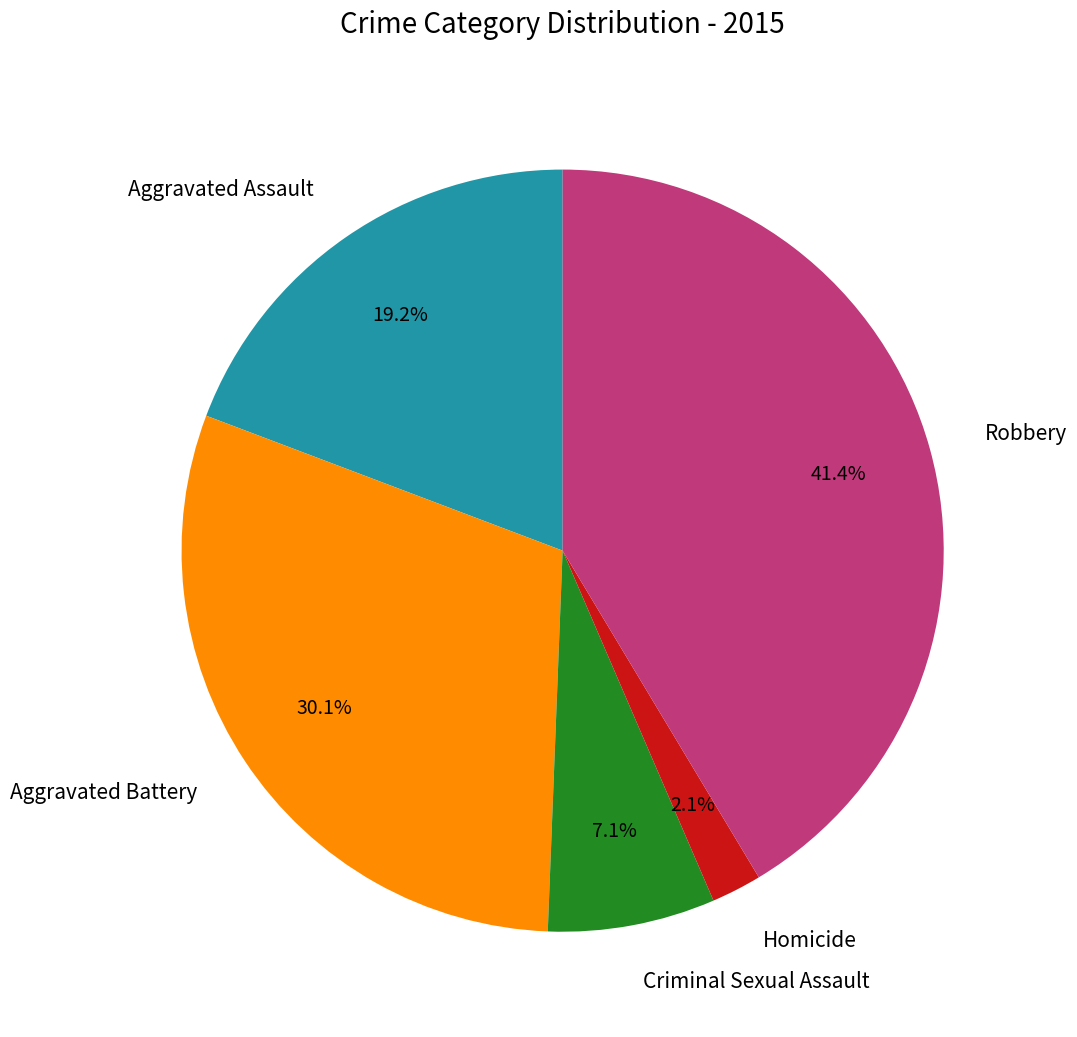

Is Robbery the majority of the pie?

No